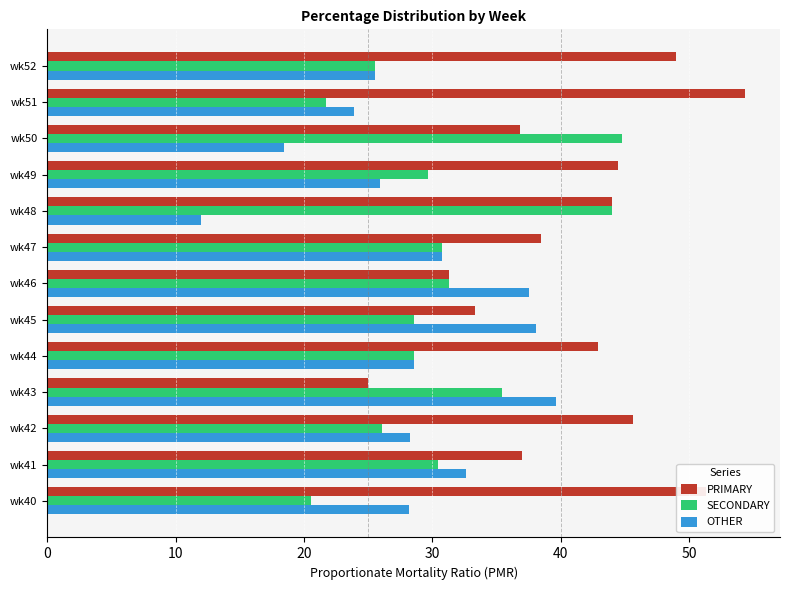

What is the difference between the highest and lowest values at wk44?

14.3